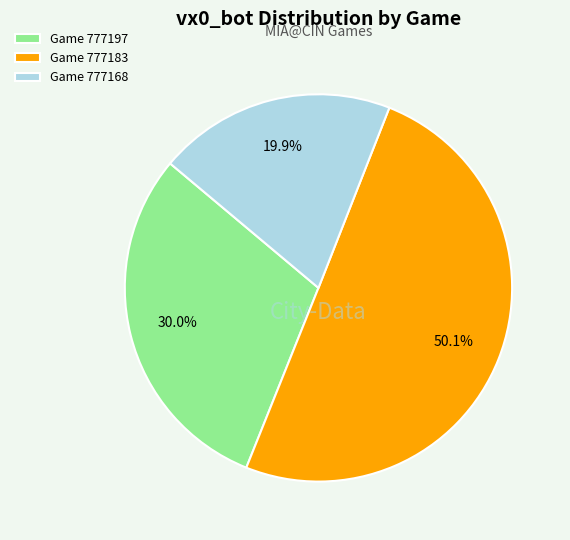

Approximately how many times larger is the value at Game 777168 compared to Game 777197?

0.7